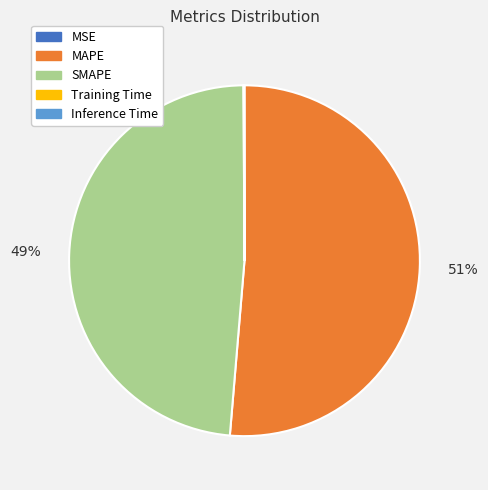

What is the largest slice in the pie chart?

MAPE